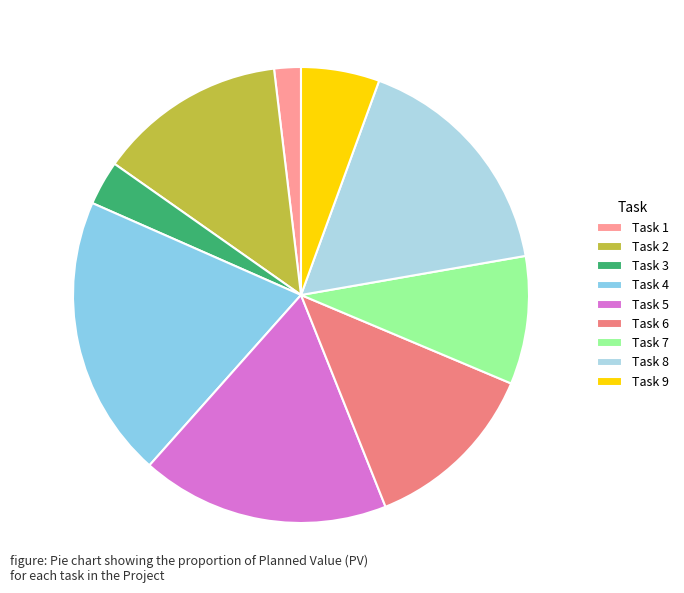

How many segments does this pie chart have?

9